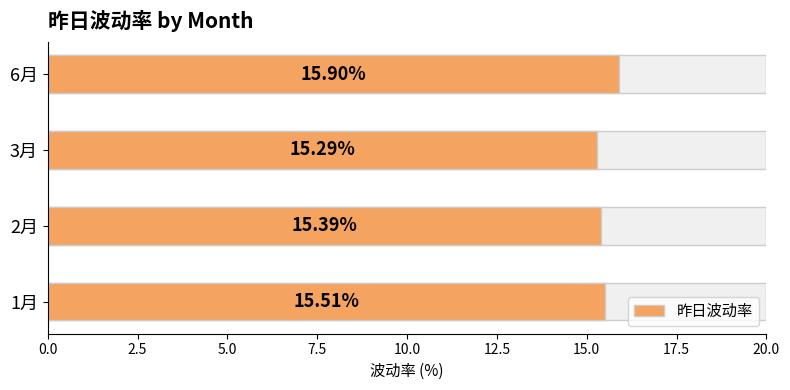

True or false: the data shows 9.0 at 1月.

False